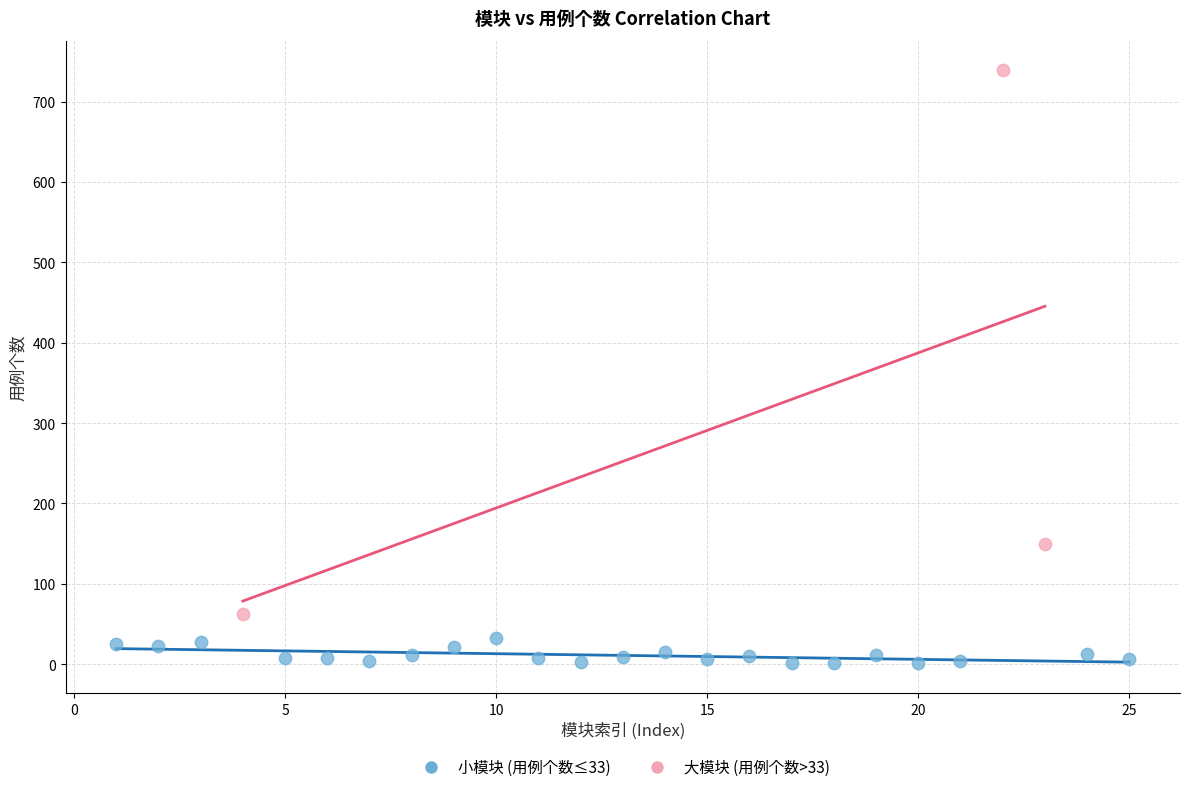

Which series contains the highest Y value?

大模块 (用例个数>33)